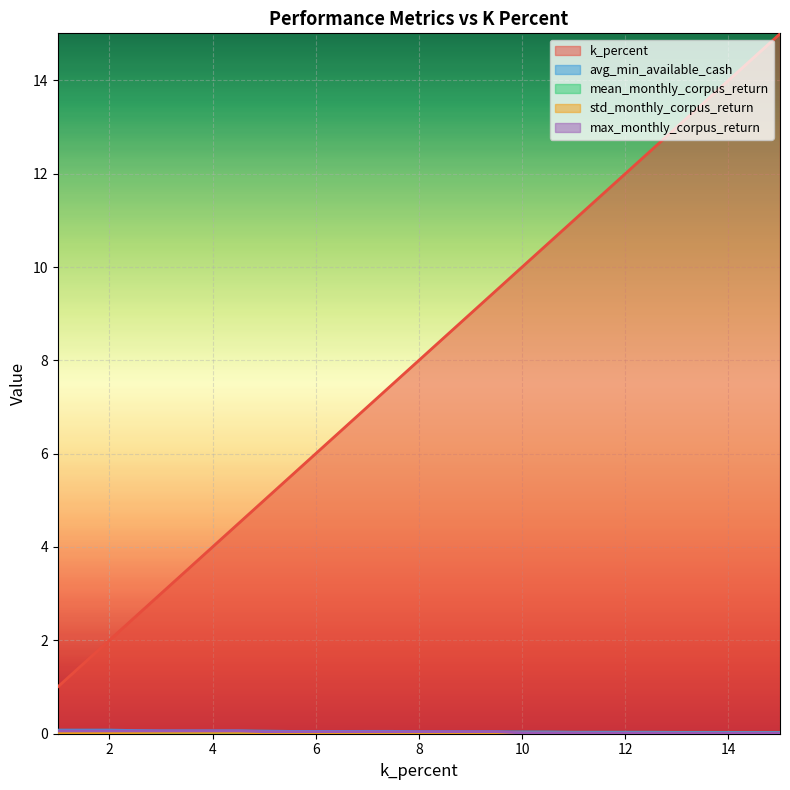

At which category does the chart reach its peak across all series?

15.0